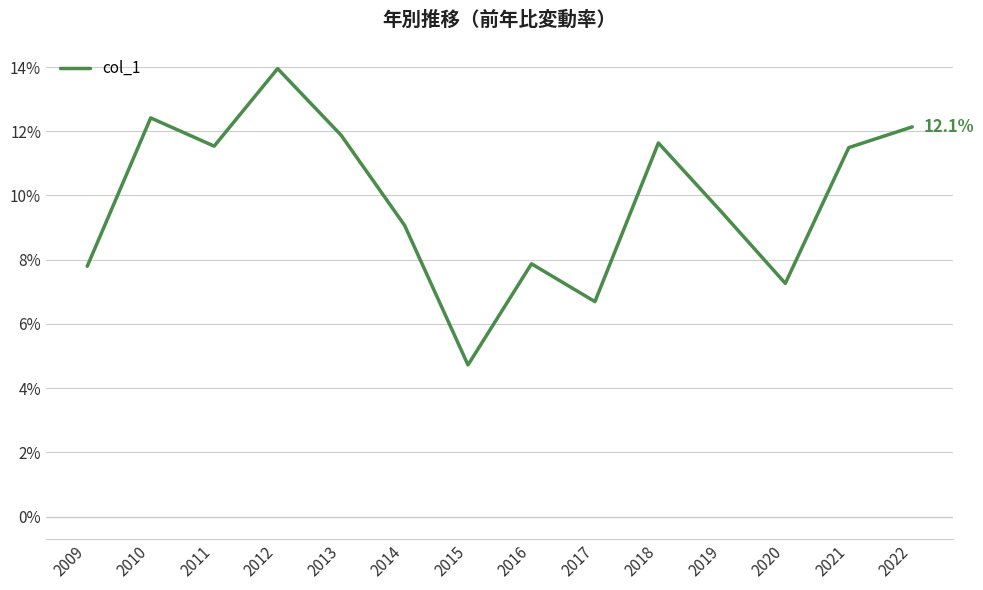

Which category has the highest value across all series?

2012